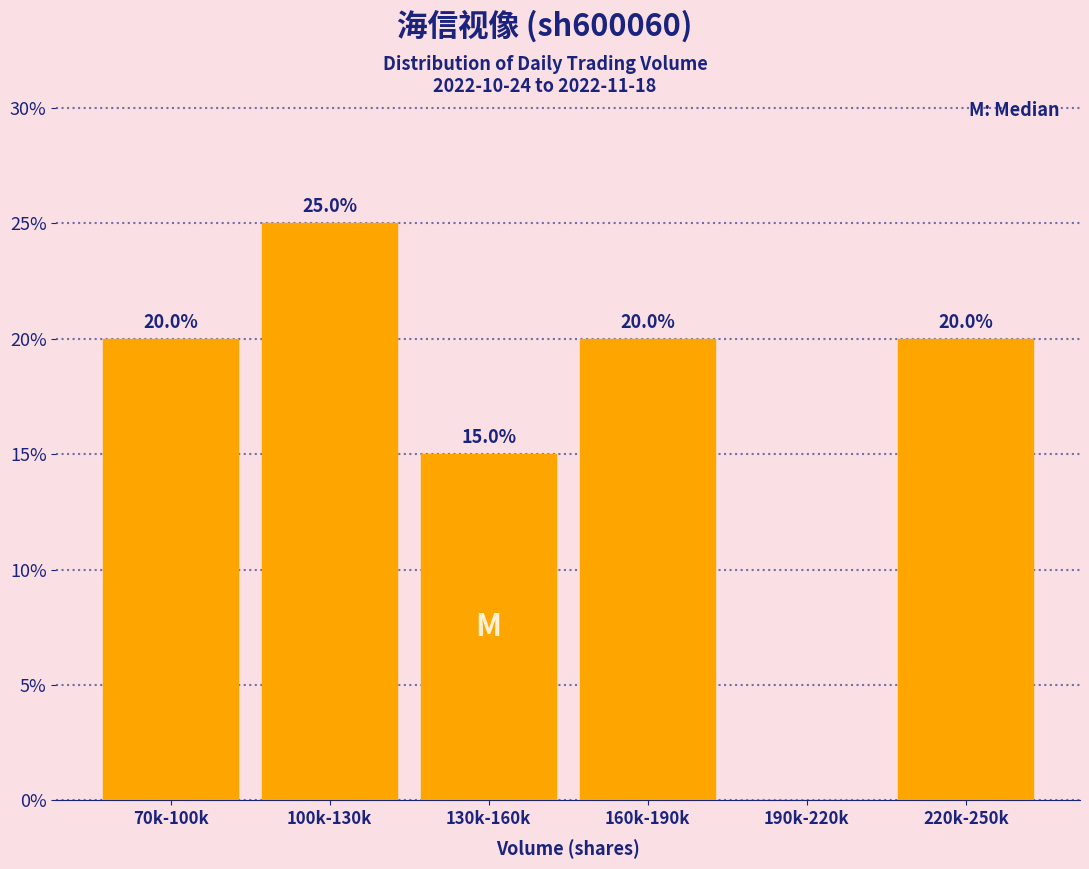

Reading left to right, extract all data points from this chart.

70k-100k=20	100k-130k=25	130k-160k=15	160k-190k=20	190k-220k=0	220k-250k=20